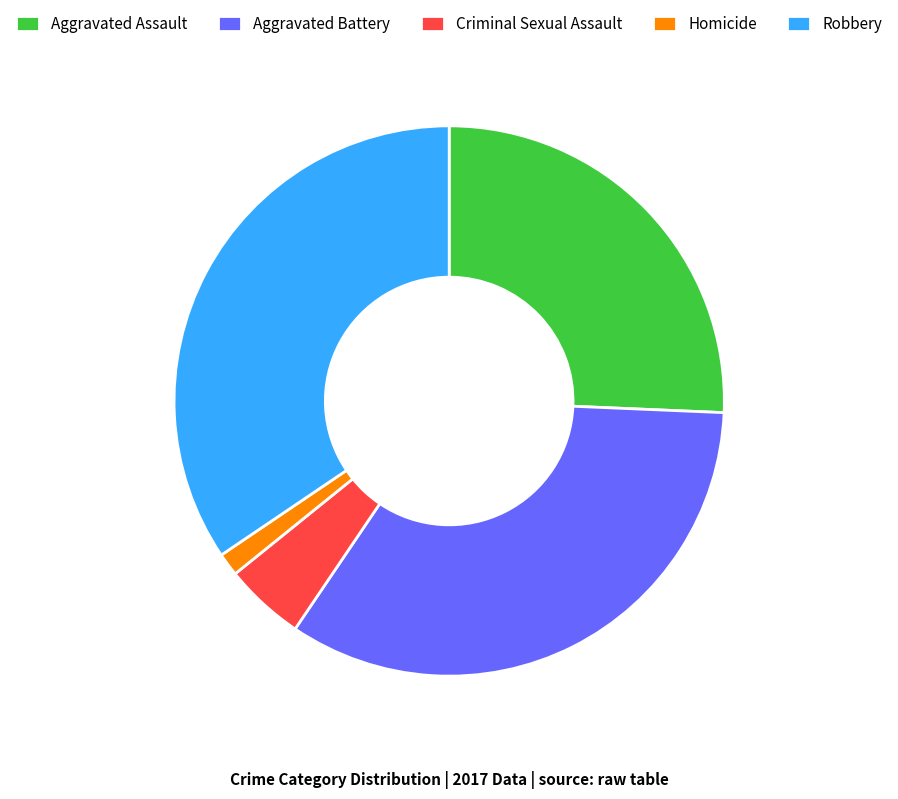

Which has a higher value, Homicide or Robbery?

Robbery